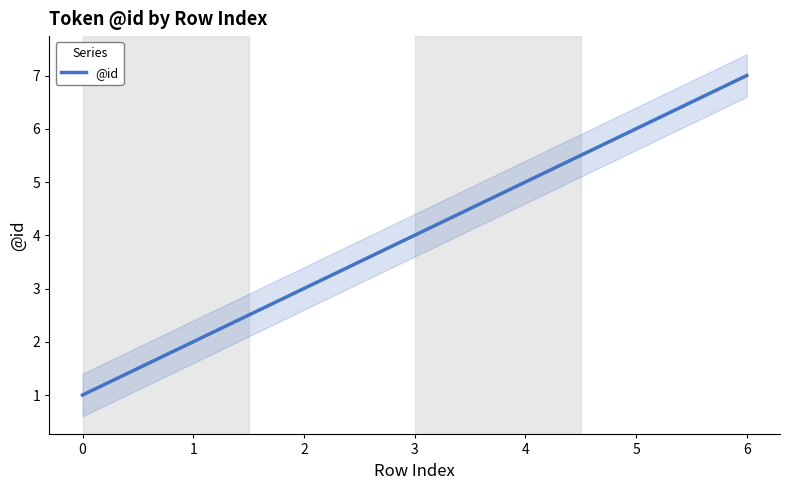

What is the difference between the values at 3 and 1?

2